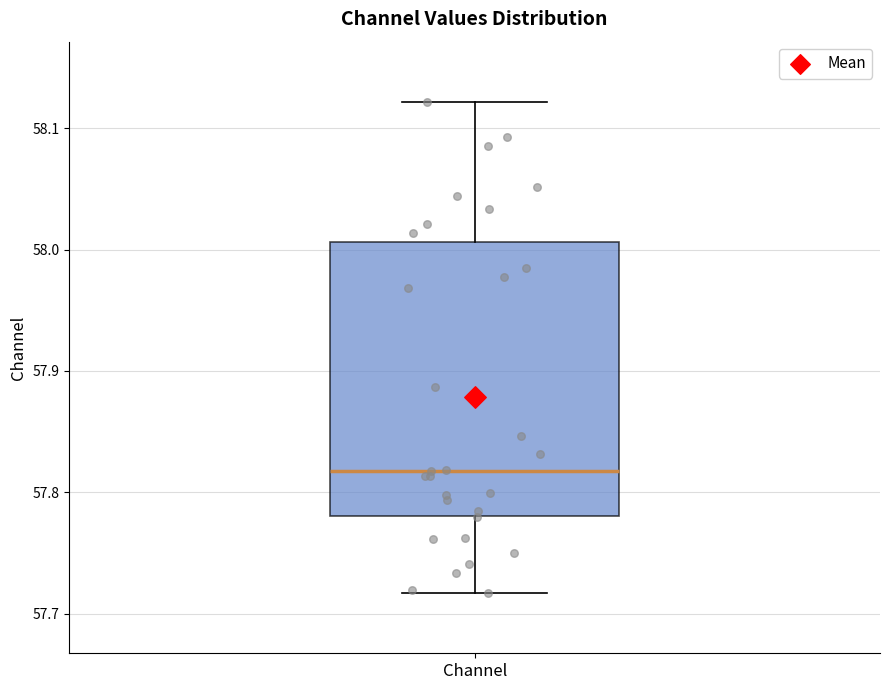

Transcribe this box plot: give where the median line is, the range the box spans, and where the two whiskers end, as read against the y-axis. The values are not printed on the chart, so give them approximately, as read against the axis.

median 57.82, box 57.78 to 58.01, whiskers 57.72 to 58.12